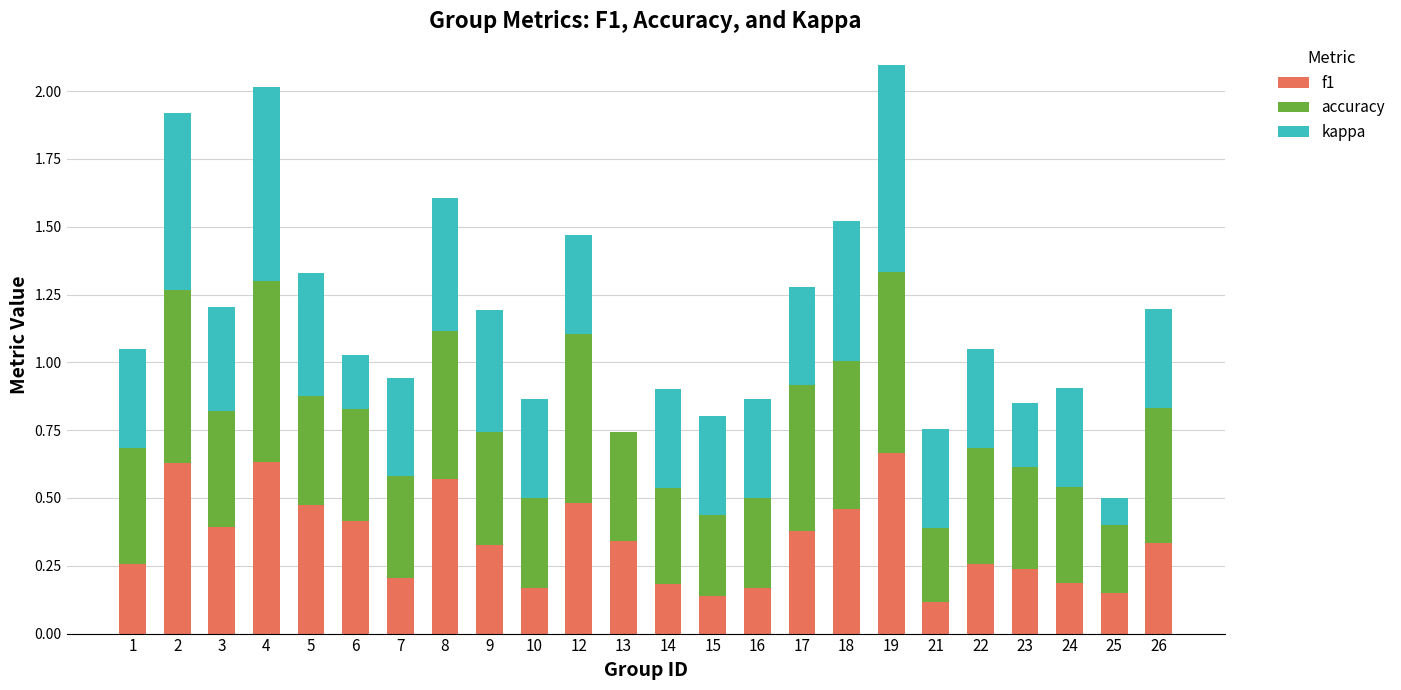

What is the total value across all series at 19?

2.1